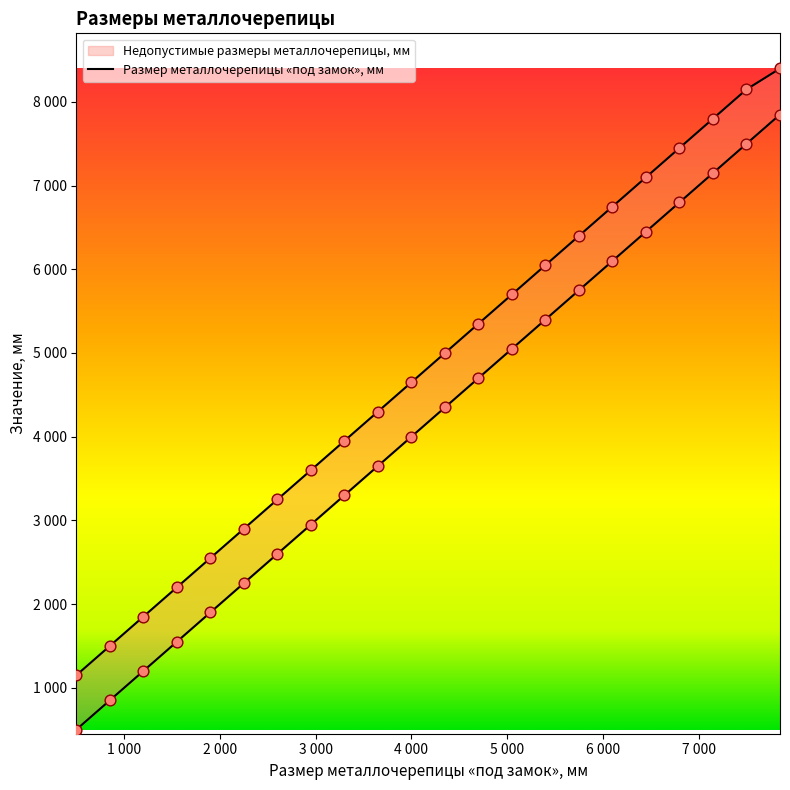

Which series contains the lowest Y value?

Размер металлочерепицы «под замок», мм